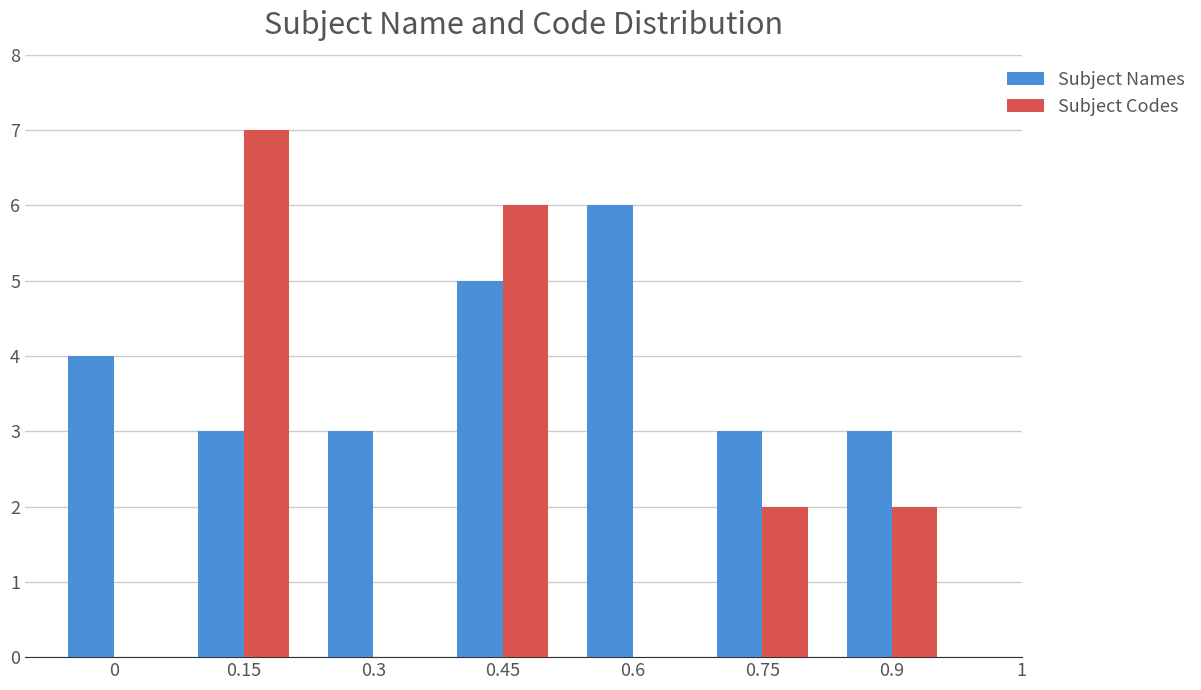

What is the total value across all series at 0.6?

6